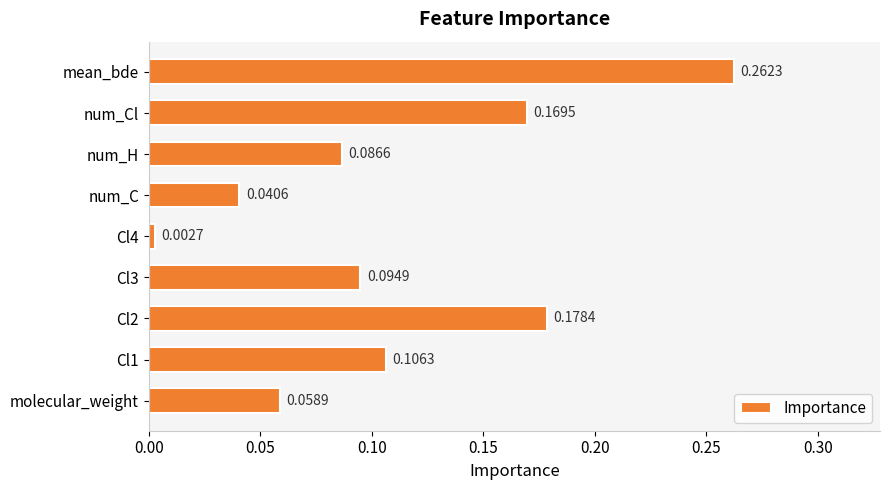

Which label corresponds to the largest value in the chart?

mean_bde